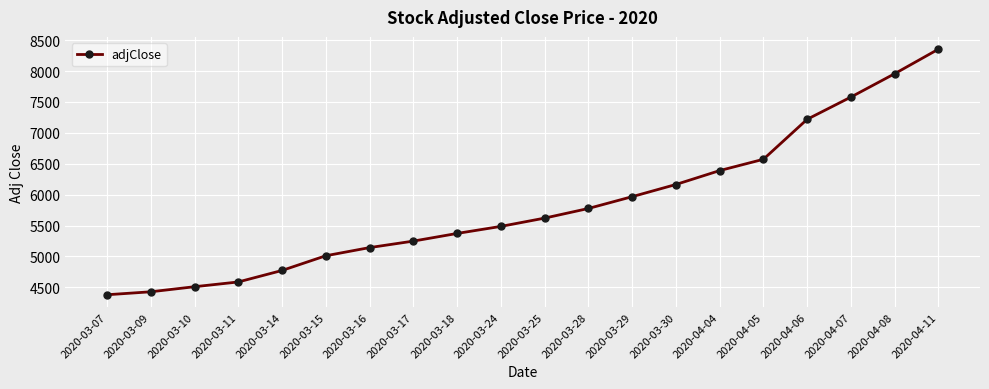

What is the difference between the values at 2020-03-30 and 2020-03-07?

1784